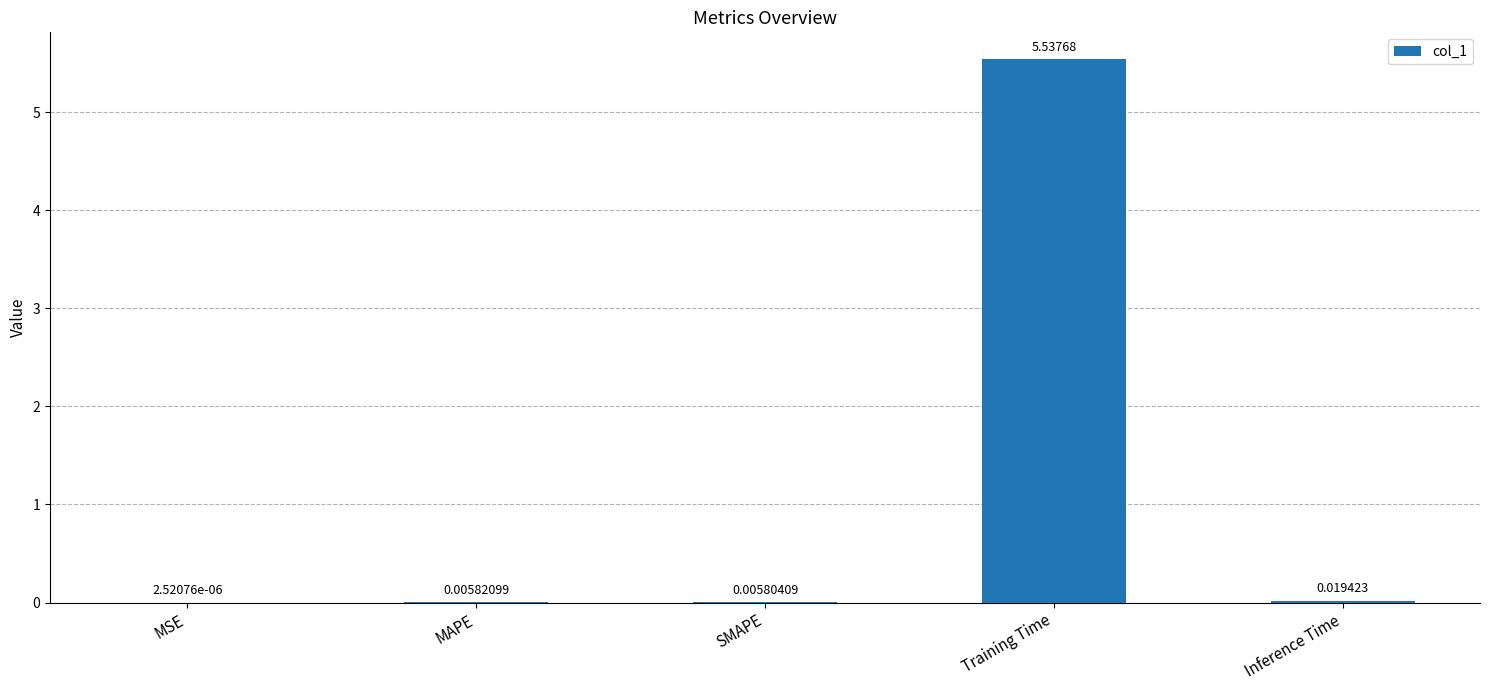

Which has a higher value, Training Time or Inference Time?

Training Time